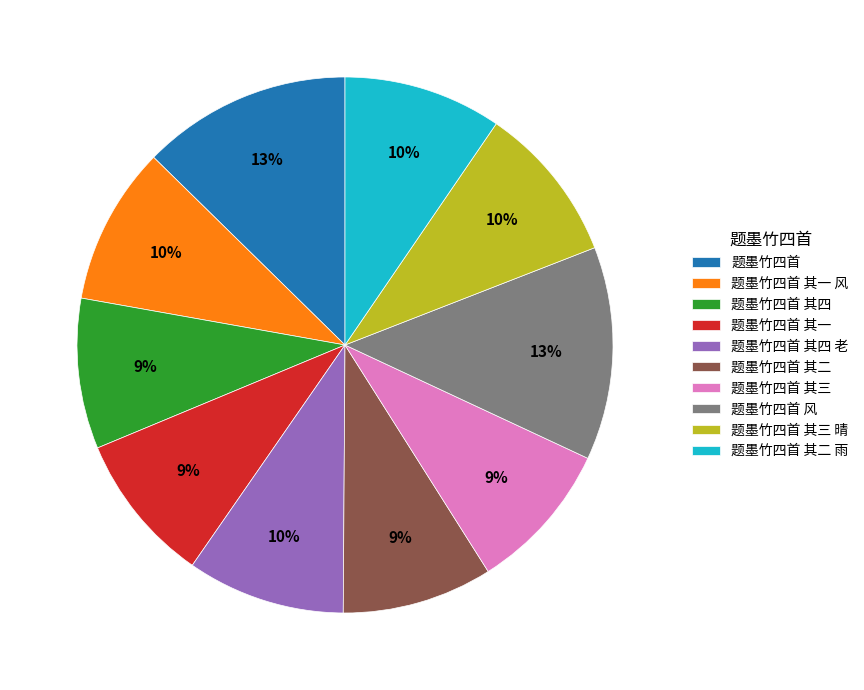

How many slices are in this pie chart?

10